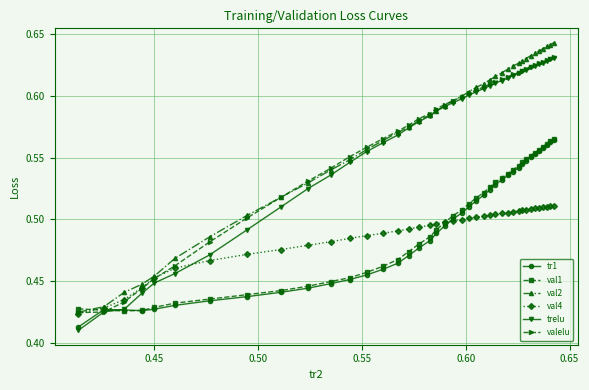

At how many categories does at least one series exceed 0?

40